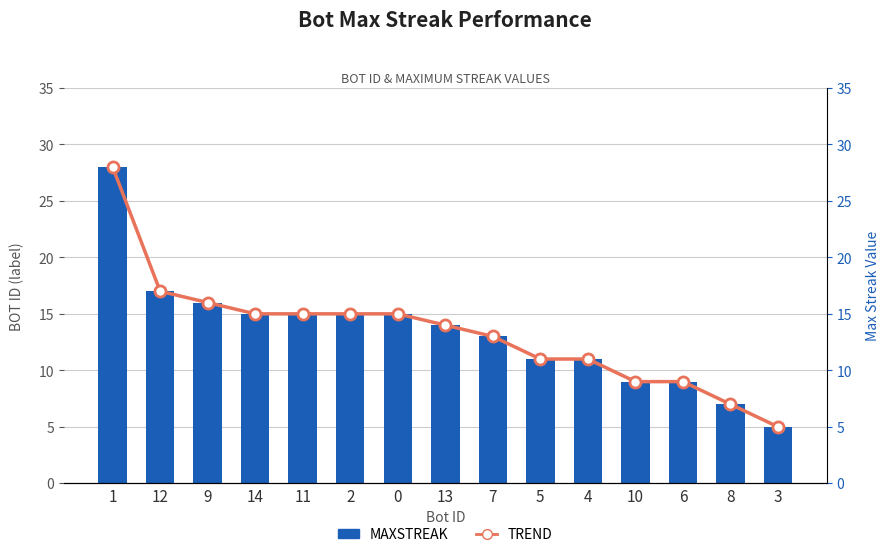

Reading right to left, list all the values displayed in this chart.

maxStreak: 5	7	9	9	11	11	13	14	15	15	15	15	16	17	28
Trend: 5	7	9	9	11	11	13	14	15	15	15	15	16	17	28